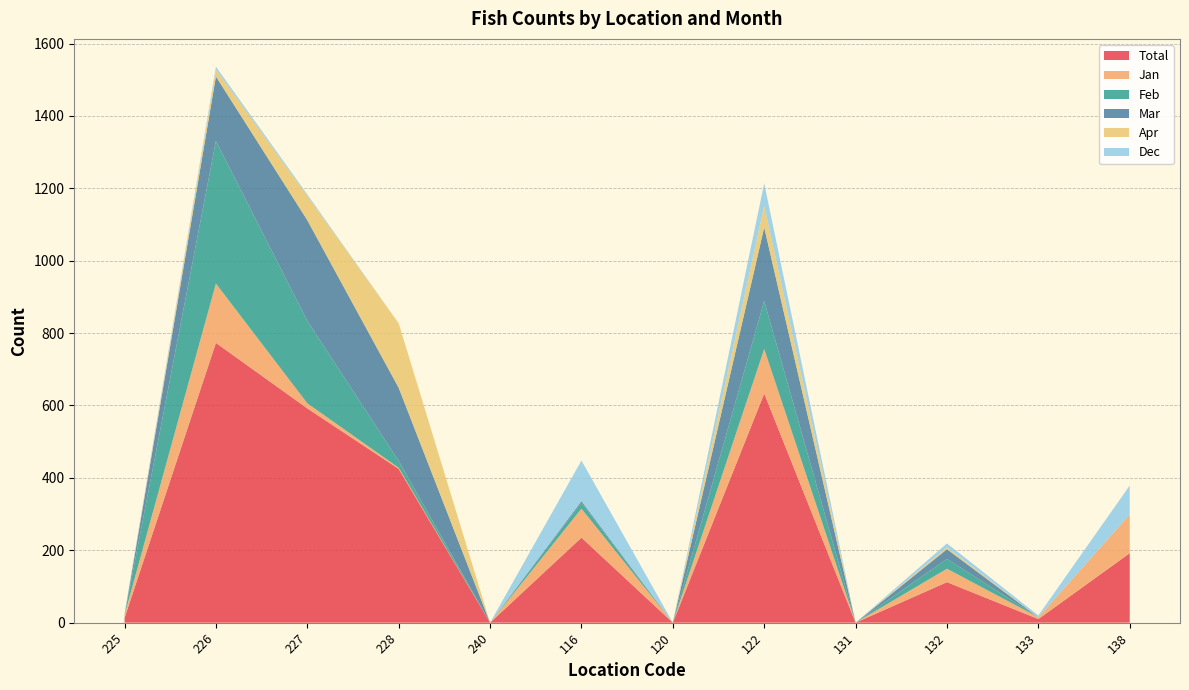

Reading left to right, list all the values displayed in this chart.

Total: 13	773	592	425	0	235	0	633	0	112	10	192
Jan: 8	164	14	3	0	80	0	123	0	37	5	107
Feb: 0	394	228	19	0	16	0	133	0	27	0	0
Mar: 0	178	278	202	0	5	0	203	0	27	0	0
Apr: 0	19	67	178	0	0	0	60	0	5	0	0
Dec: 4	8	4	0	0	112	0	62	0	11	5	80